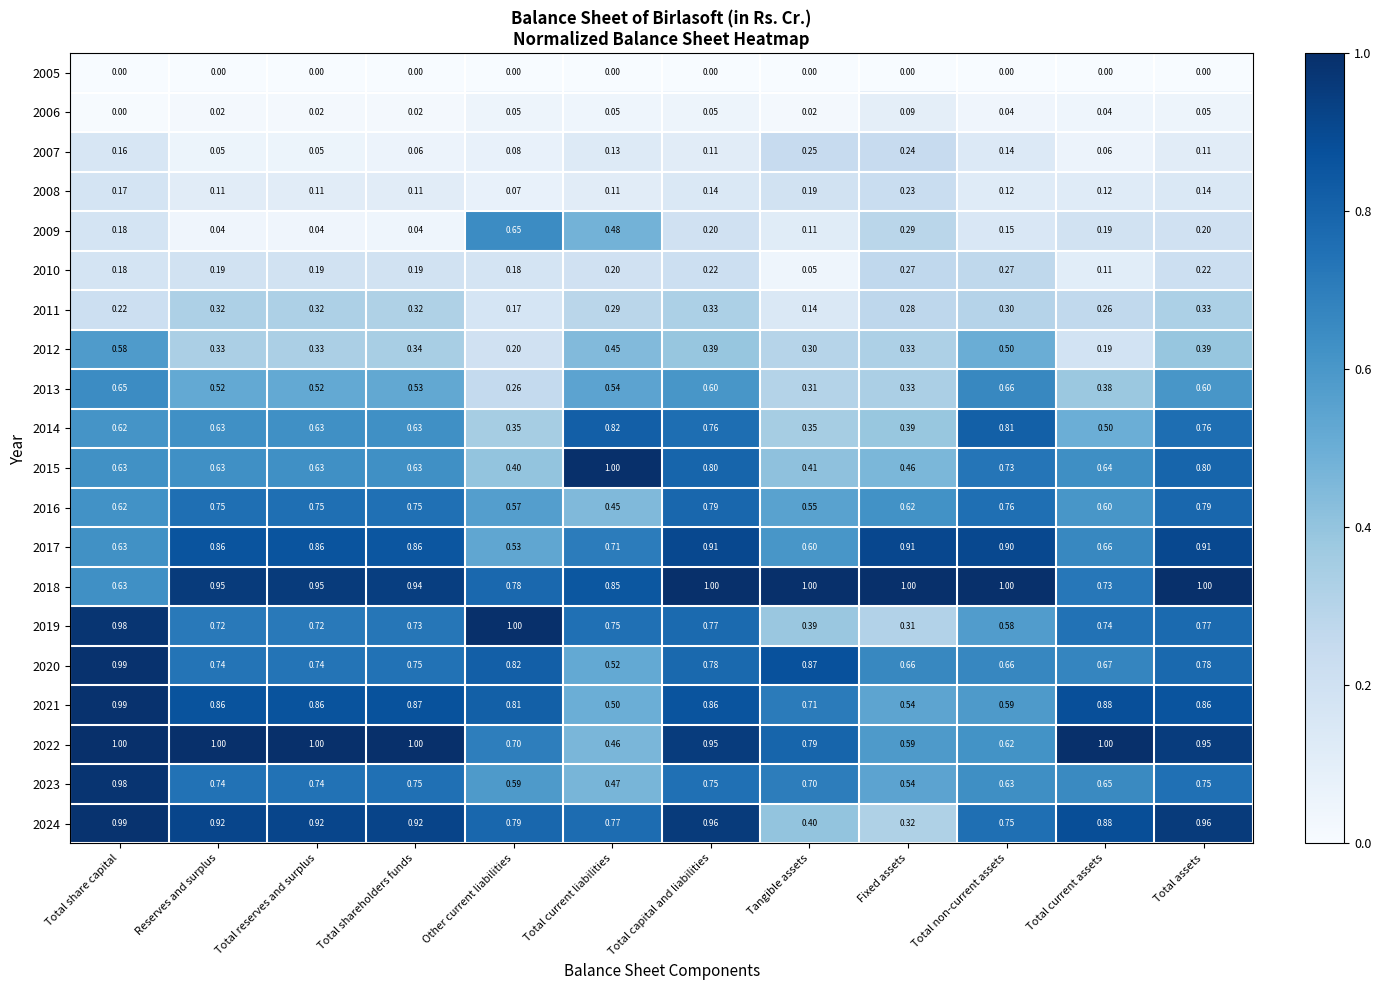

Which category has the highest value in the 2015 series?

Total current liabilities